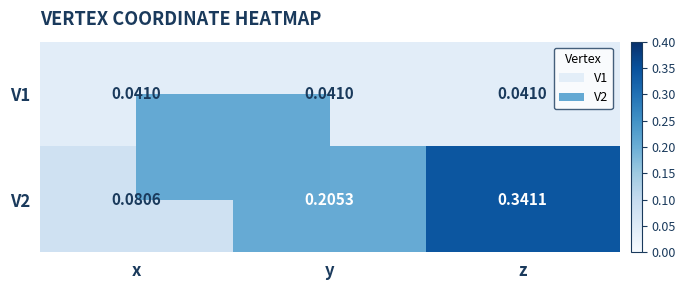

List the series in order of their overall mean, lowest first.

V1, V2